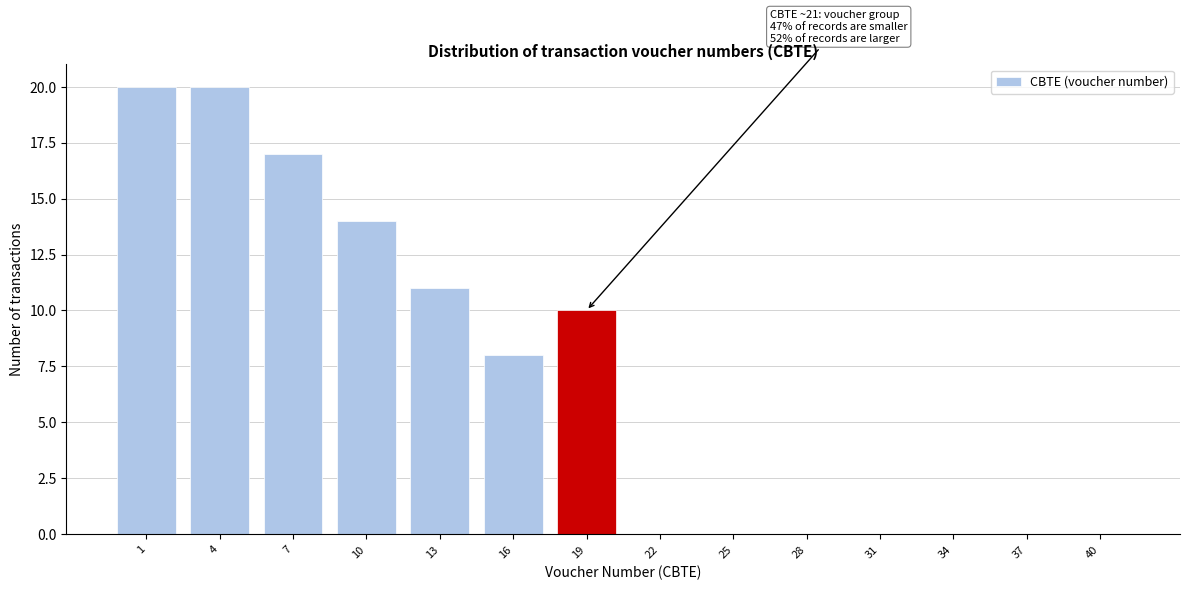

Reading right to left, transcribe all the data shown in this chart.

40=0	37=0	34=0	31=0	28=0	25=0	22=0	19=10	16=8	13=11	10=14	7=17	4=20	1=20